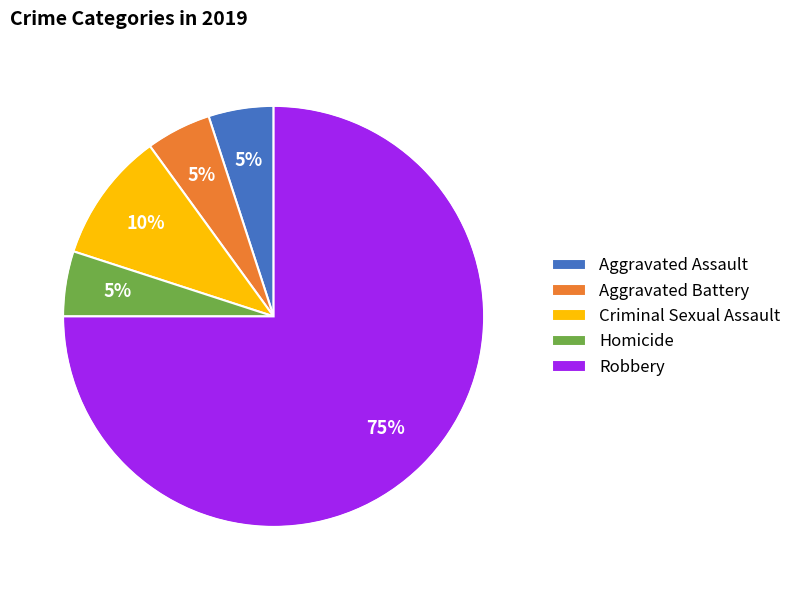

Does Robbery represent more than half of the total?

Yes